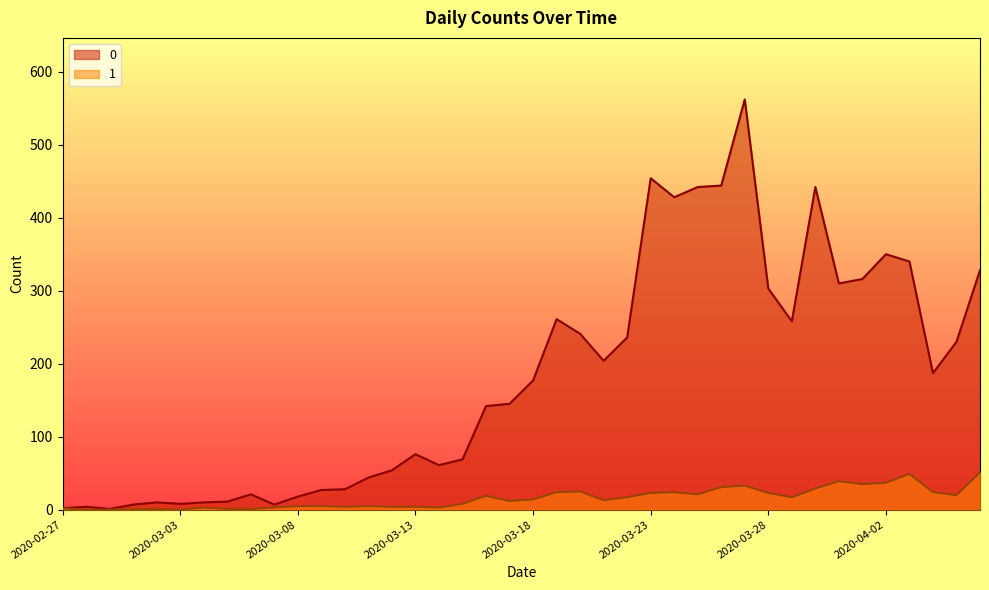

List the series in order of their overall mean, highest first.

0, 1